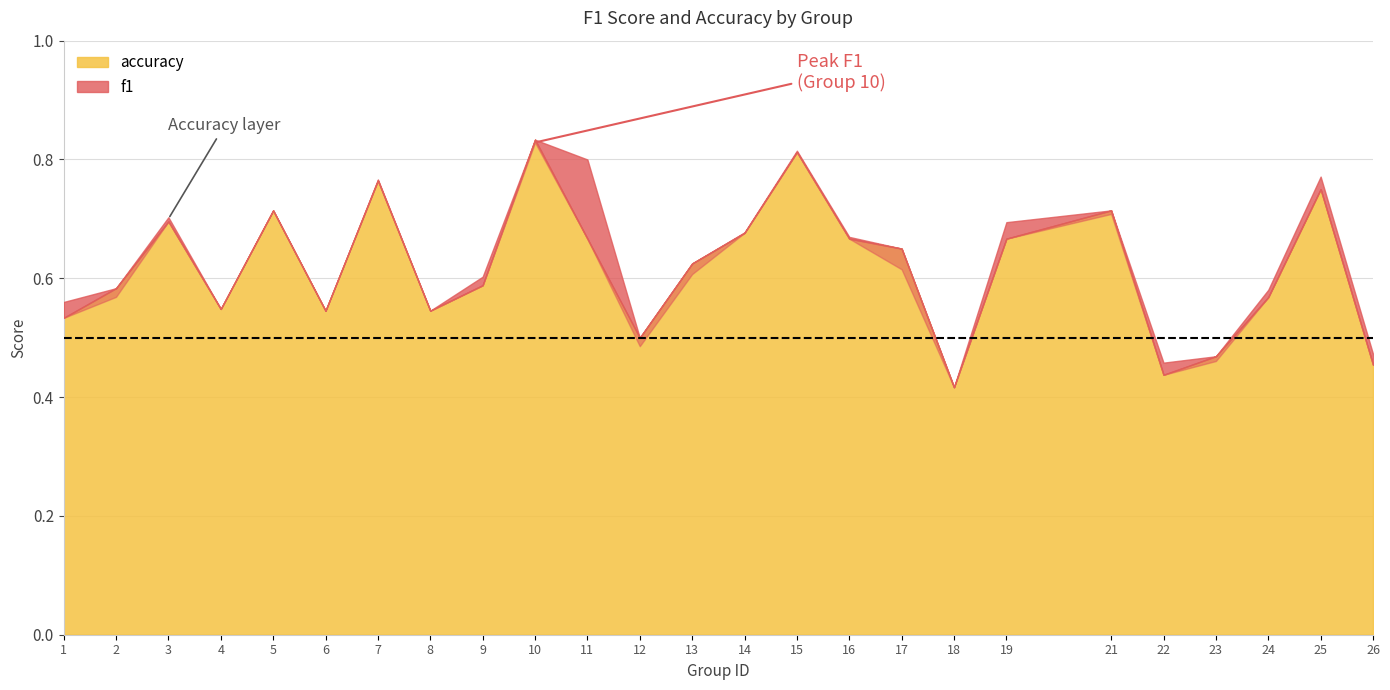

How many interior local peaks does the f1 series have?

7